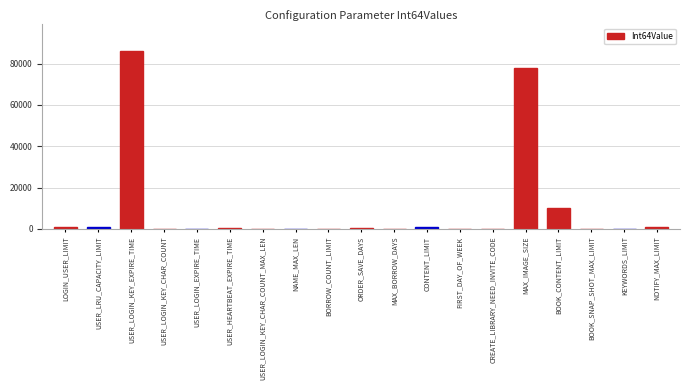

What is the sum of all values?

179009